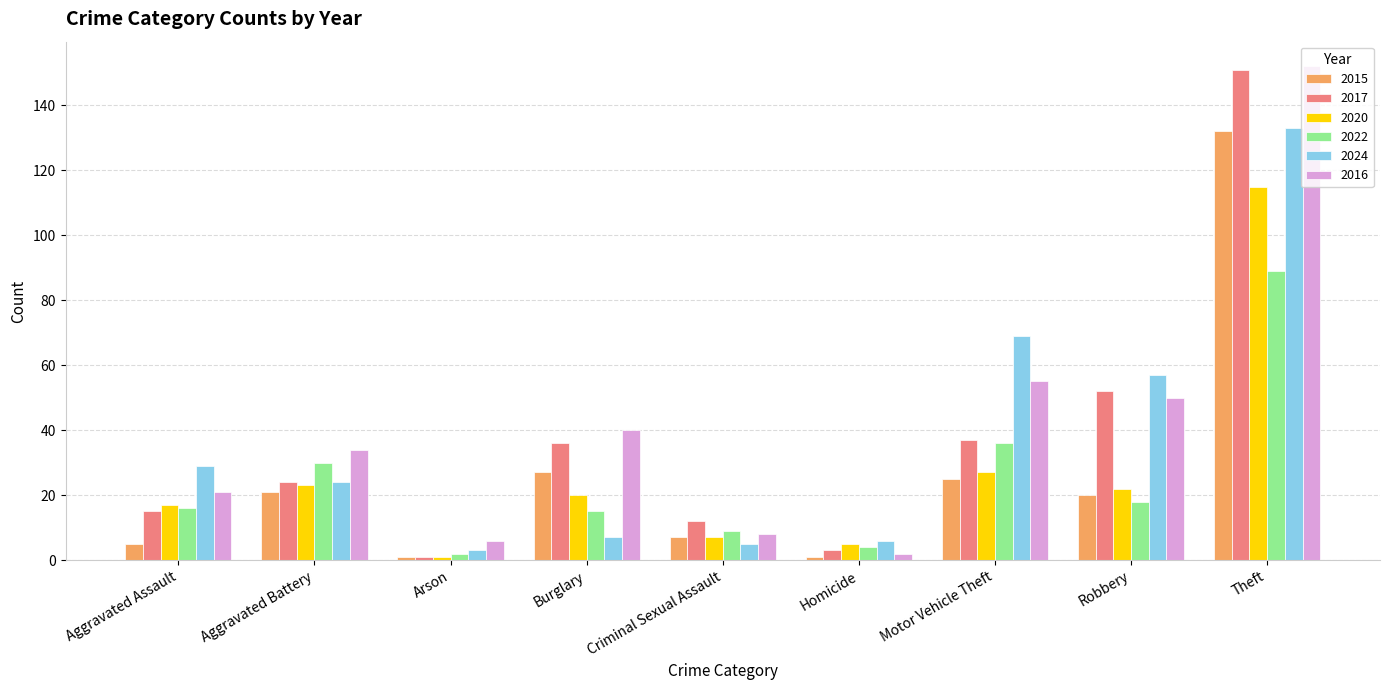

The value of 2024 at Arson is 3. True or false?

True